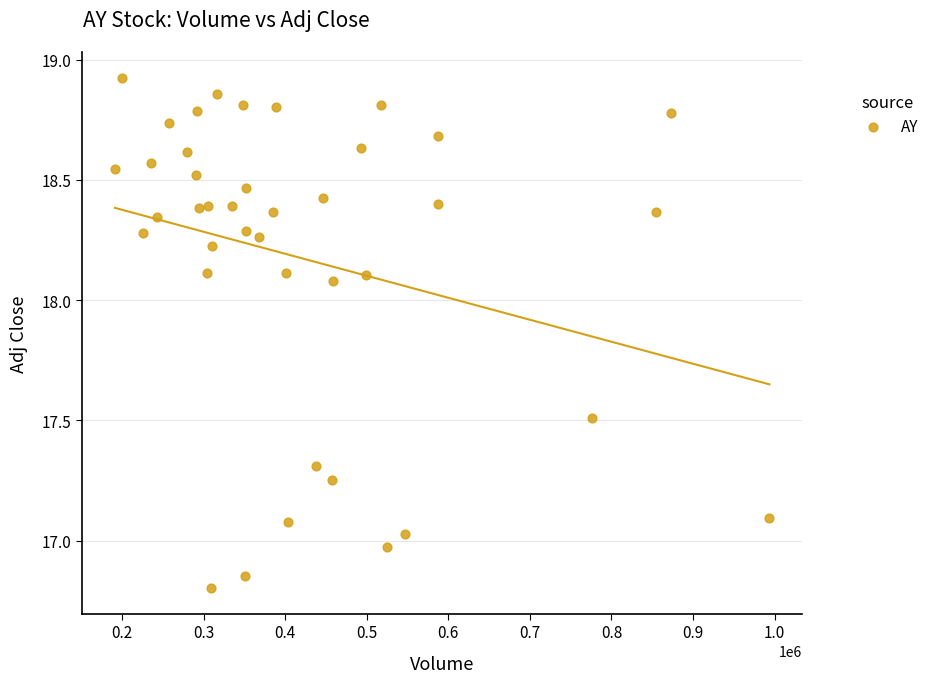

What is the range of Y values (max minus min)?

2.1